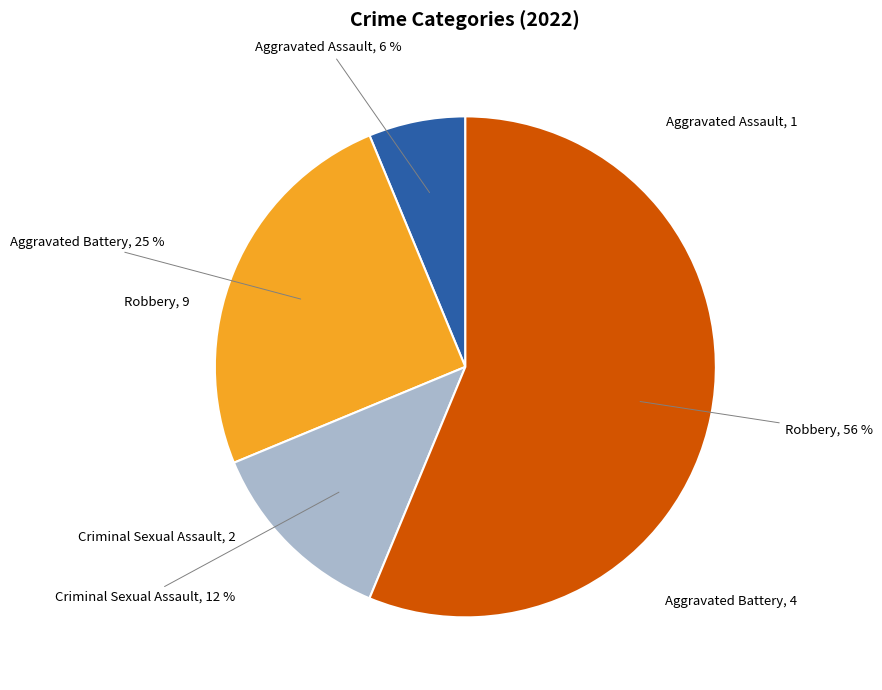

Does any single category account for the majority?

Yes